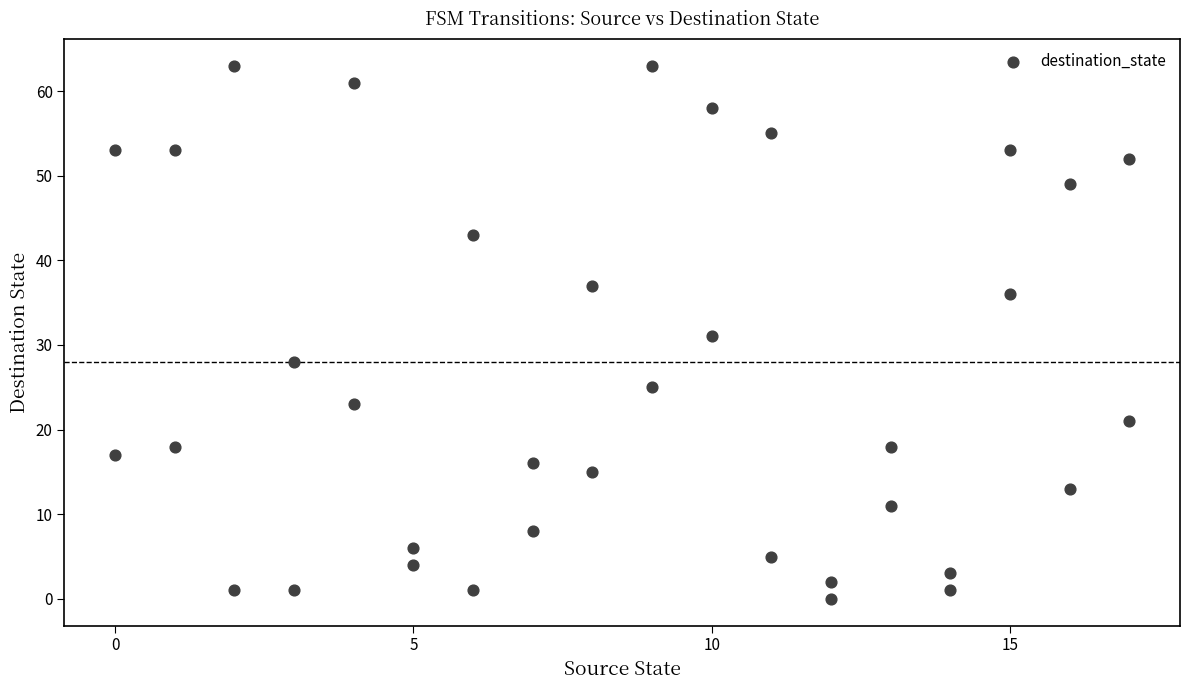

What is the range of Y values (max minus min)?

63